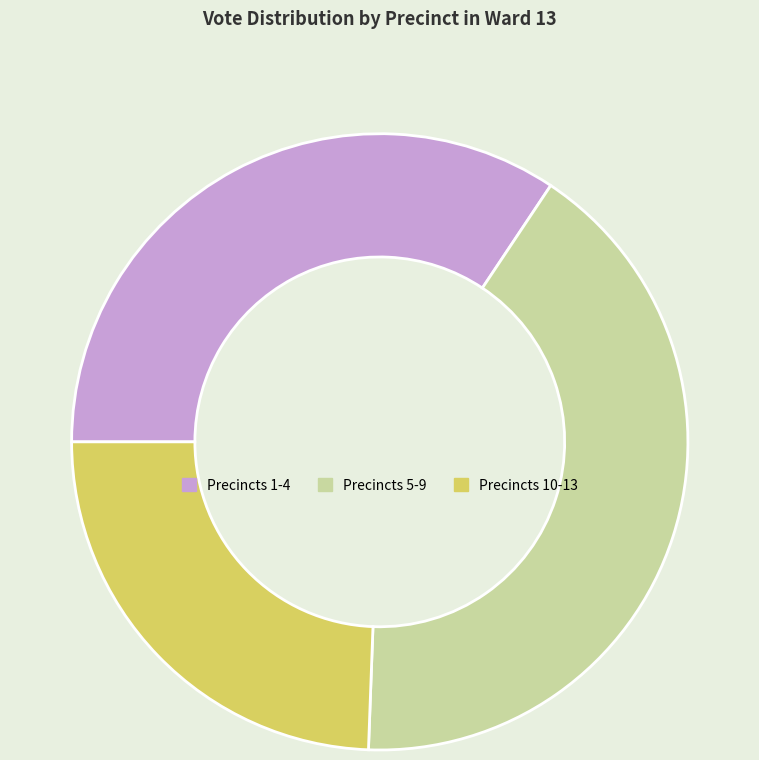

Which category has the smallest portion of the pie?

Precincts 10-13